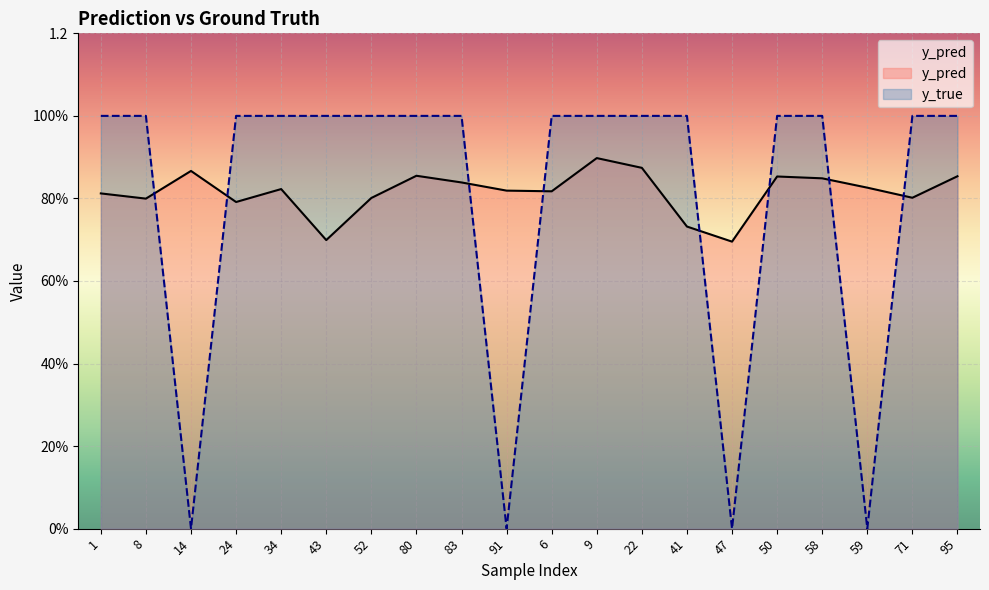

What is the difference between the maximum and second lowest values in the y_true series?

1.0